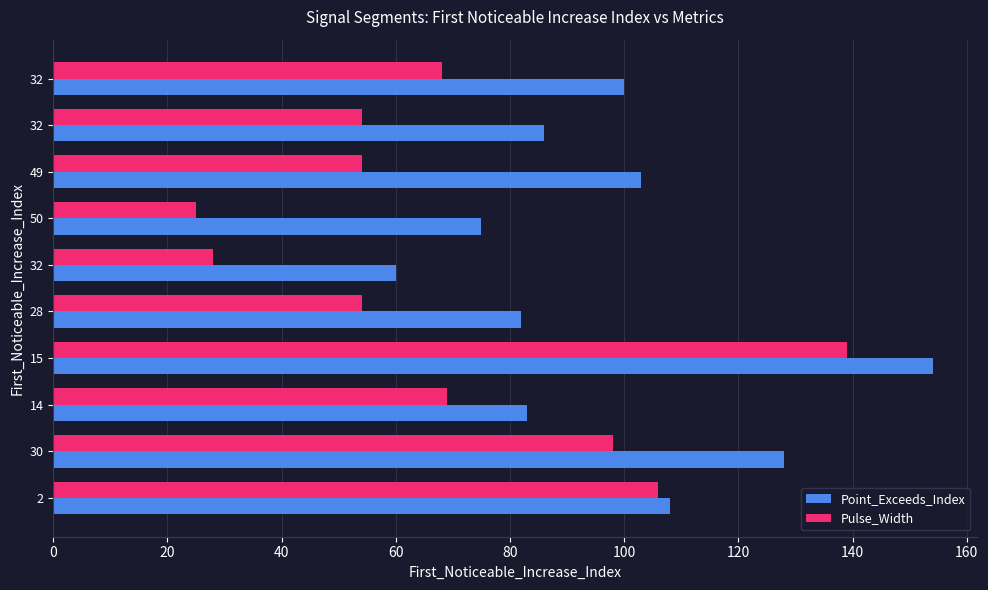

How many values in the Point_Exceeds_Index series are below 100?

5